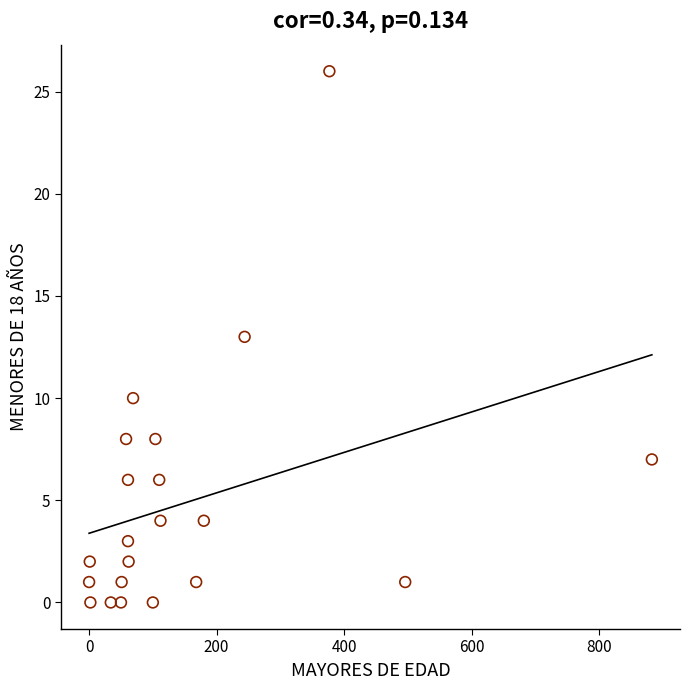

What is the range of X values (max minus min)?

883